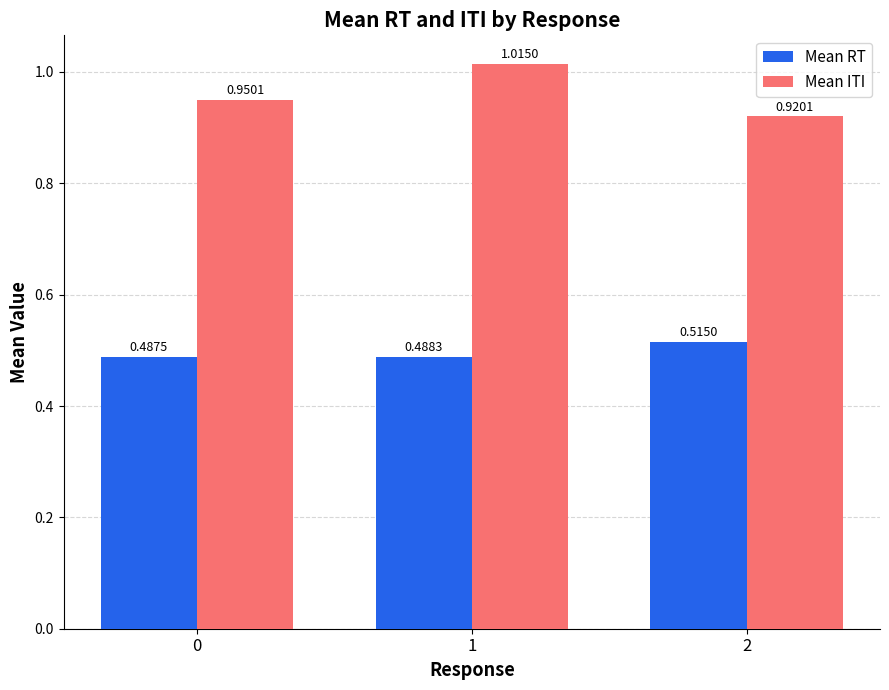

List the labels in order of Mean RT value, largest first.

2, 1, 0